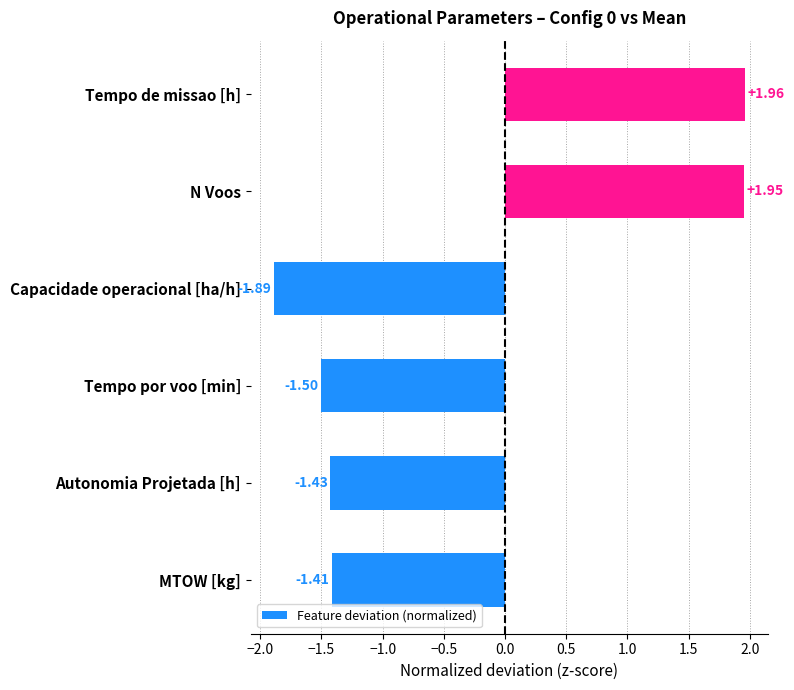

List the labels in order of value, largest first.

Tempo de missao [h], N Voos, MTOW [kg], Autonomia Projetada [h], Tempo por voo [min], Capacidade operacional [ha/h]